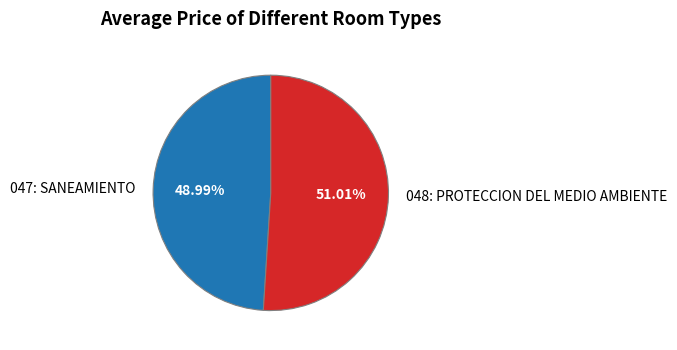

To the nearest percent, what is the difference between the largest and smallest slice percentages?

2%